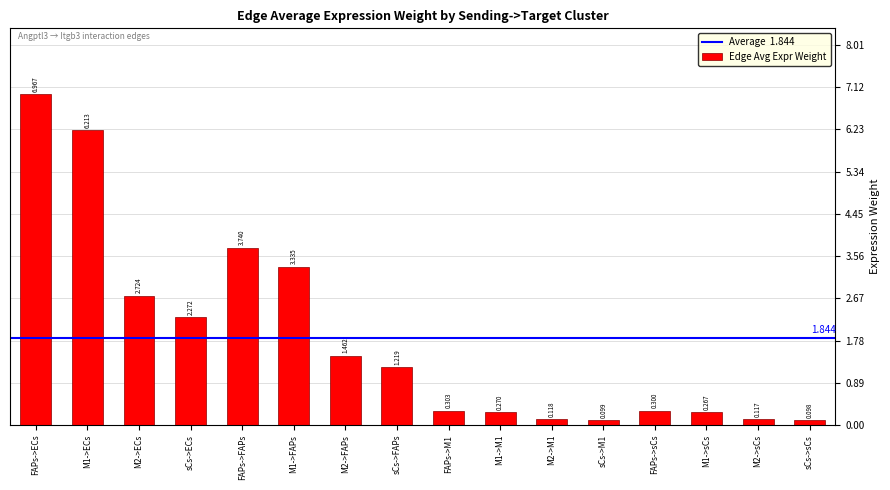

Between M1->sCs and sCs->ECs, which is larger?

sCs->ECs